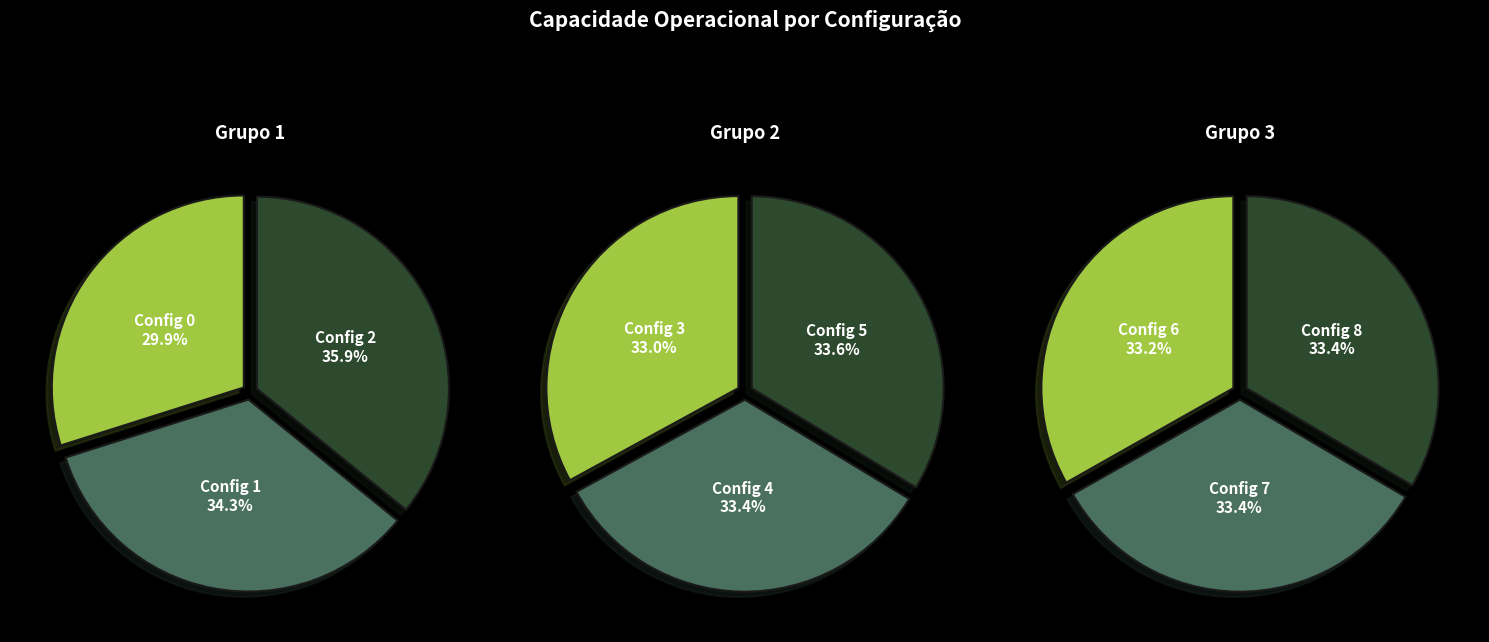

Approximately how many times larger is the value at 3 compared to 8?

1.0